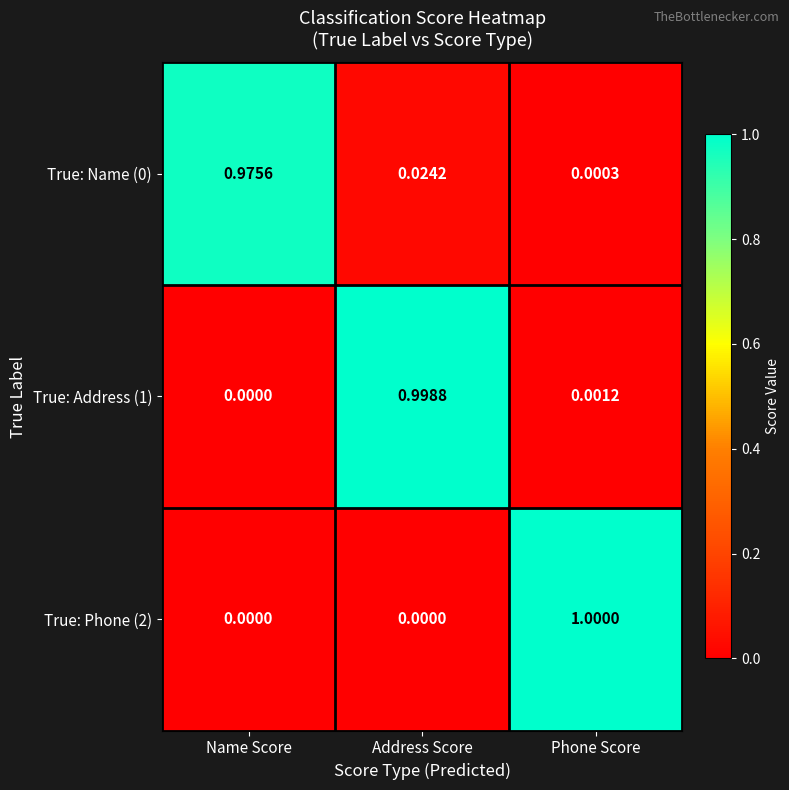

At which label is True: Name (0) closest to 0?

Phone Score